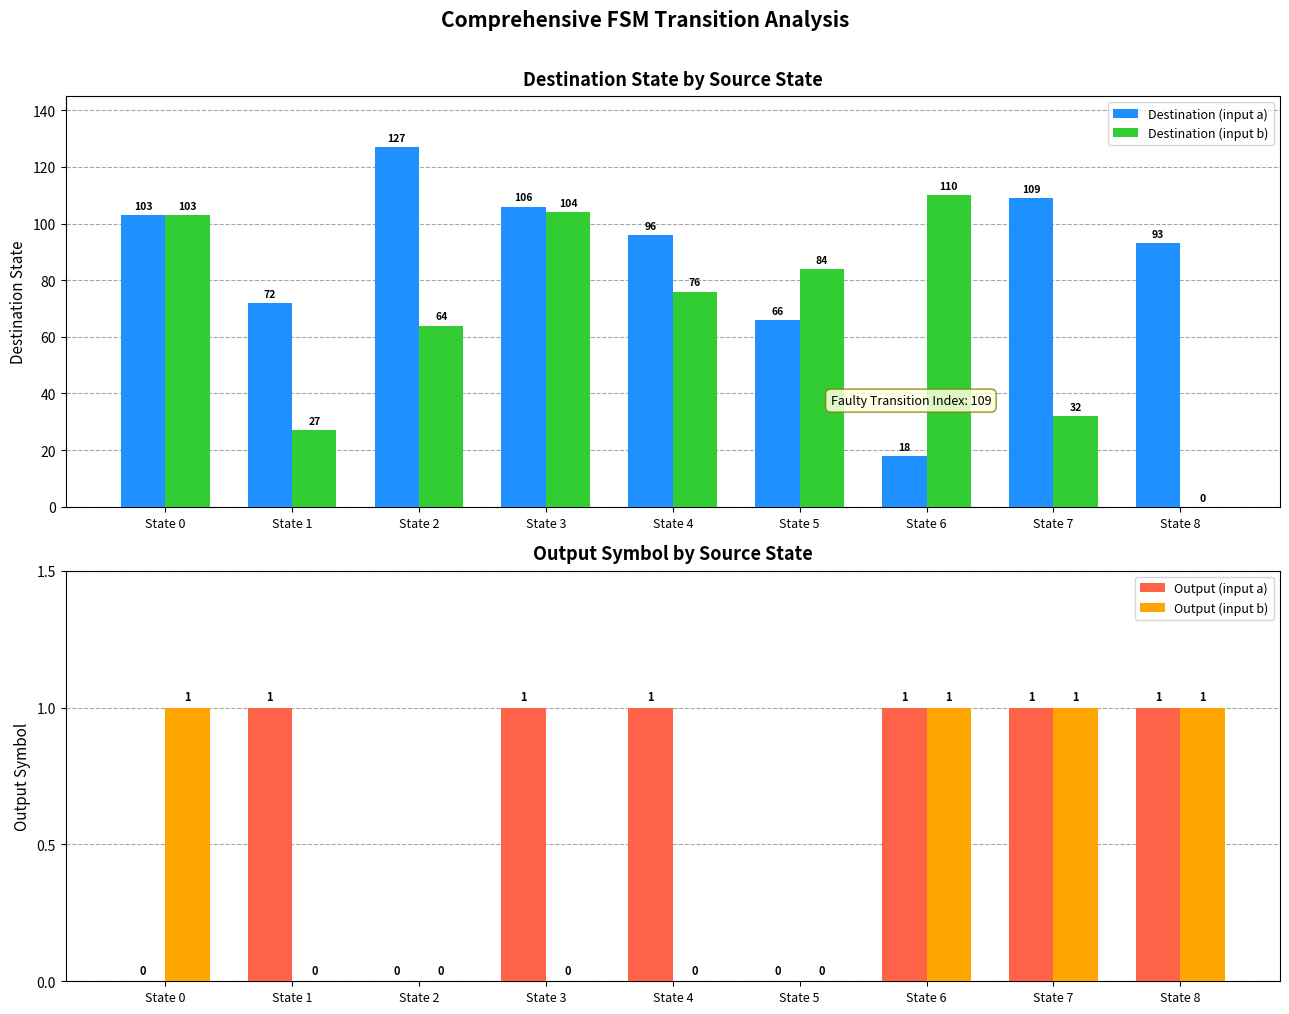

Reading left to right, list all the values displayed in this chart.

Destination (input a): 103	72	127	106	96	66	18	109	93
Destination (input b): 103	27	64	104	76	84	110	32	0
Output (input a): 0	1	0	1	1	0	1	1	1
Output (input b): 1	0	0	0	0	0	1	1	1